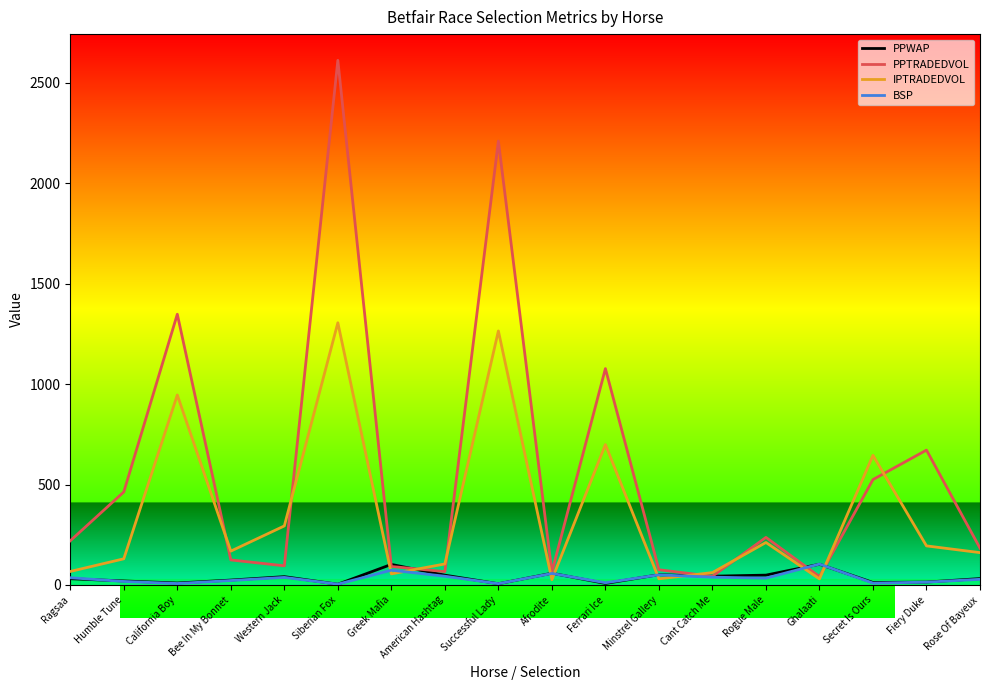

How many lines are shown in the chart?

4